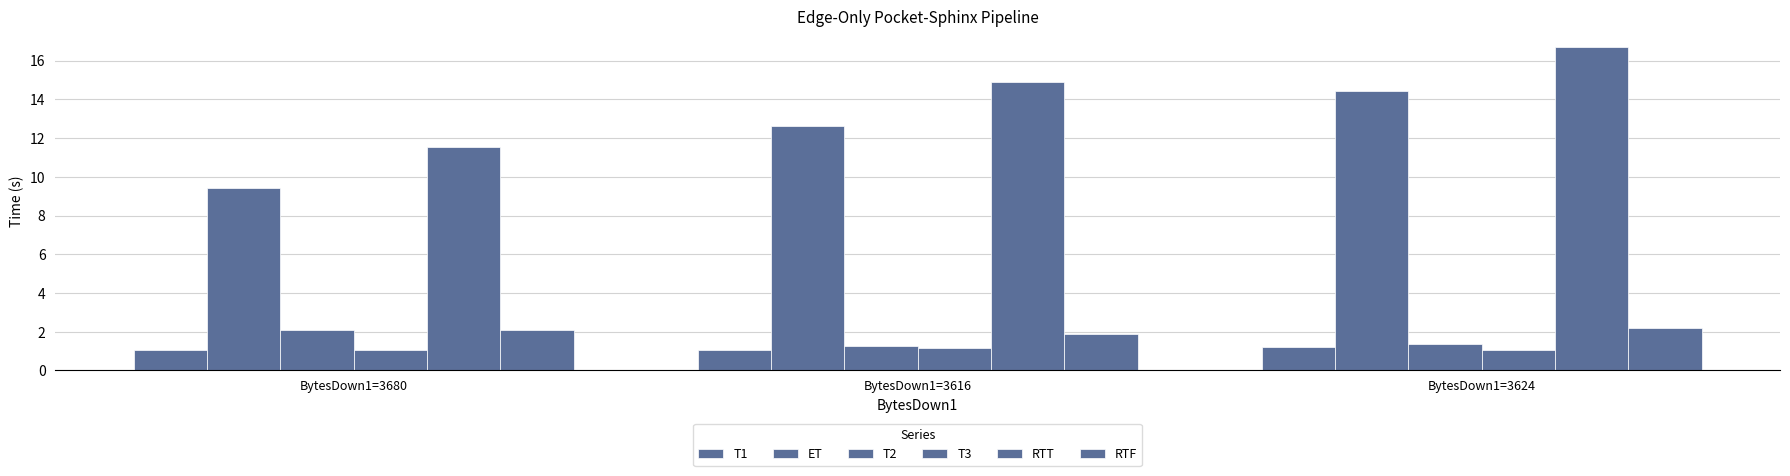

How many bars are there in total?

18